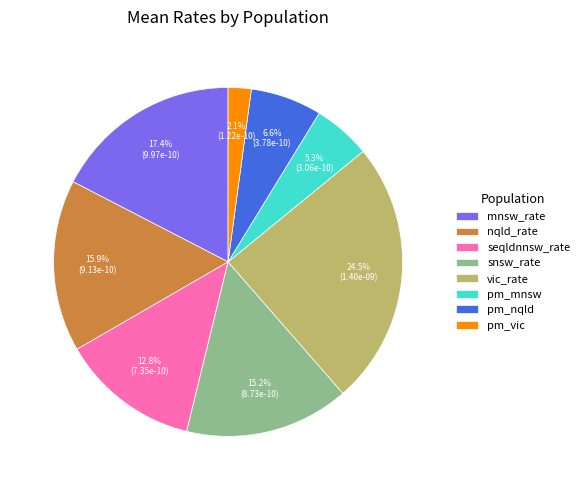

Is there any slice that represents more than half of the pie?

No